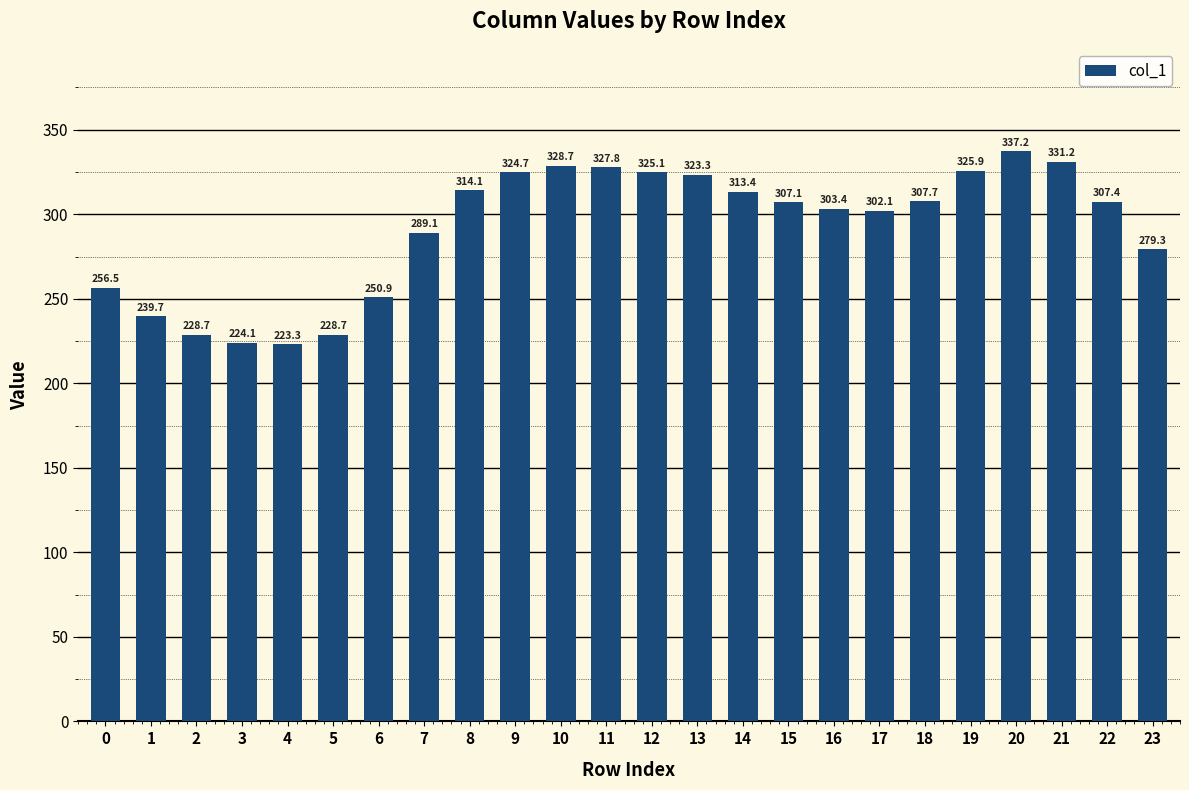

At which label is the value closest to 280?

23